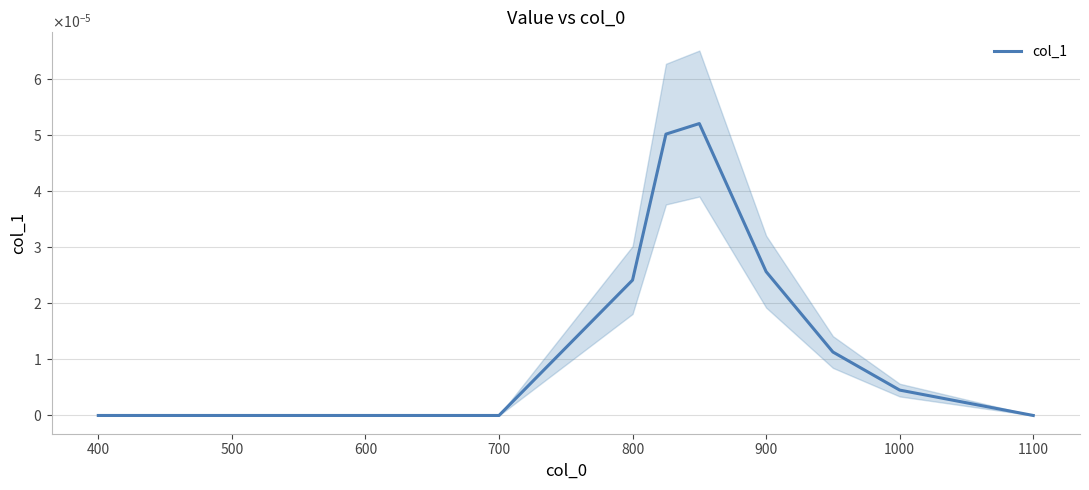

Which has a higher value, 1000 or 800?

800